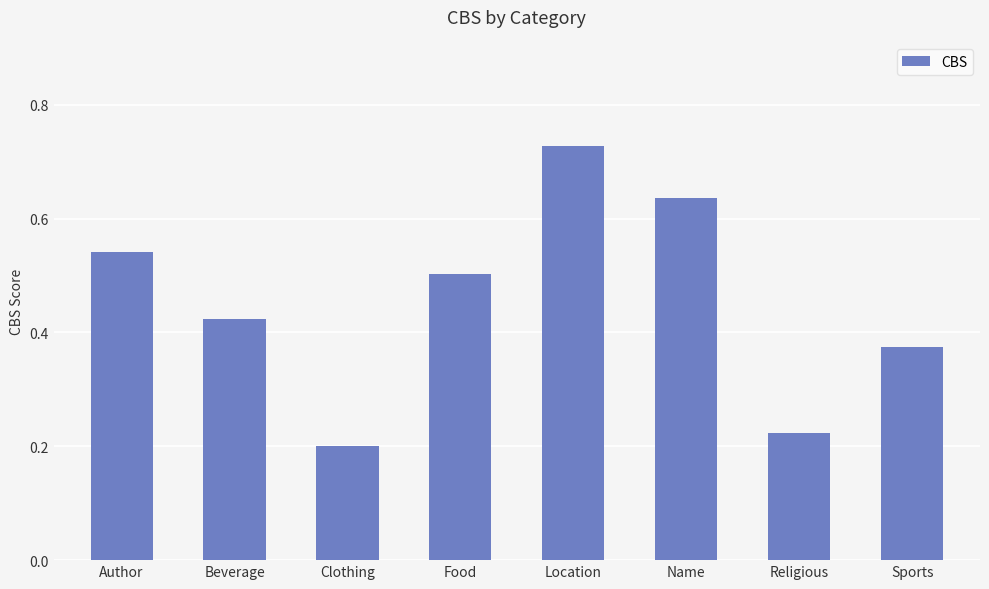

What is the change in value from Beverage to Food?

+0.1